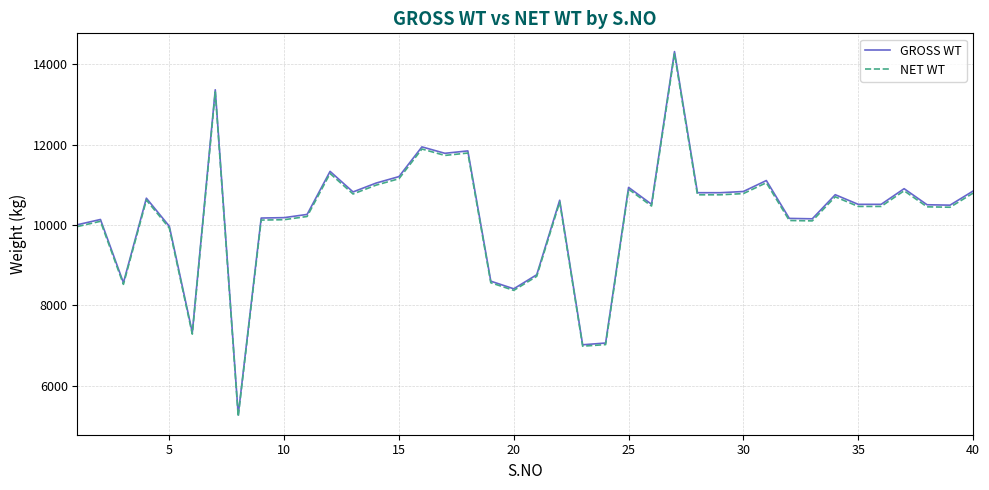

What is the greatest value displayed?

14316